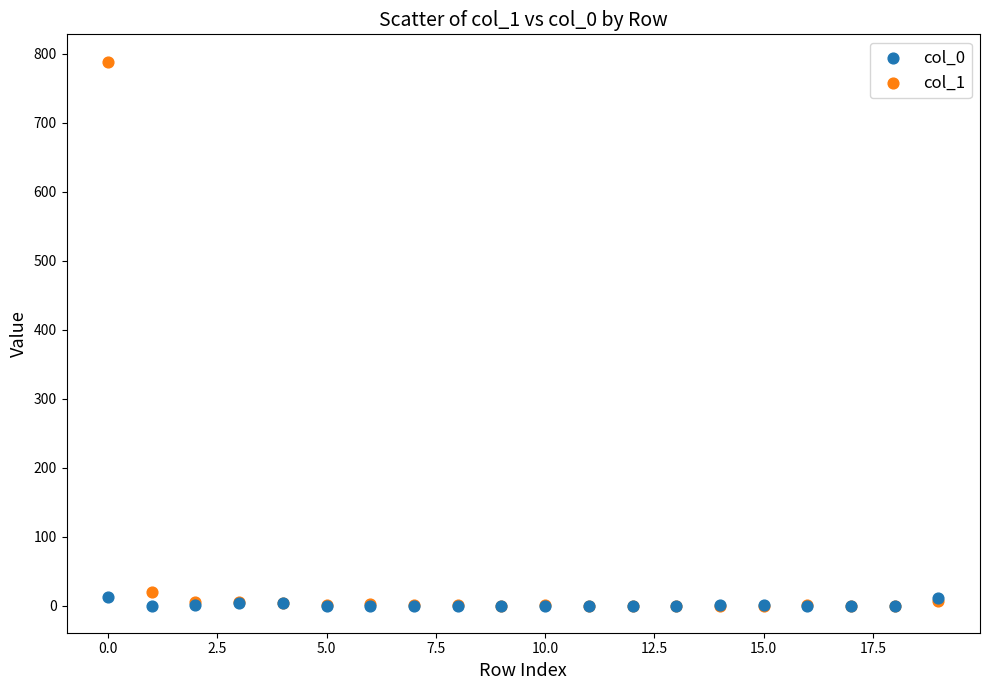

Which series contains the highest Y value?

col_1